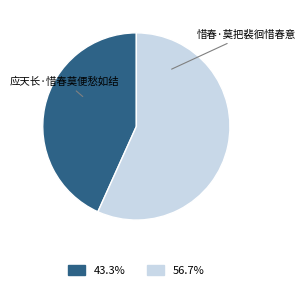

Is 惜春·莫把裴徊惜春意 the majority of the pie?

Yes